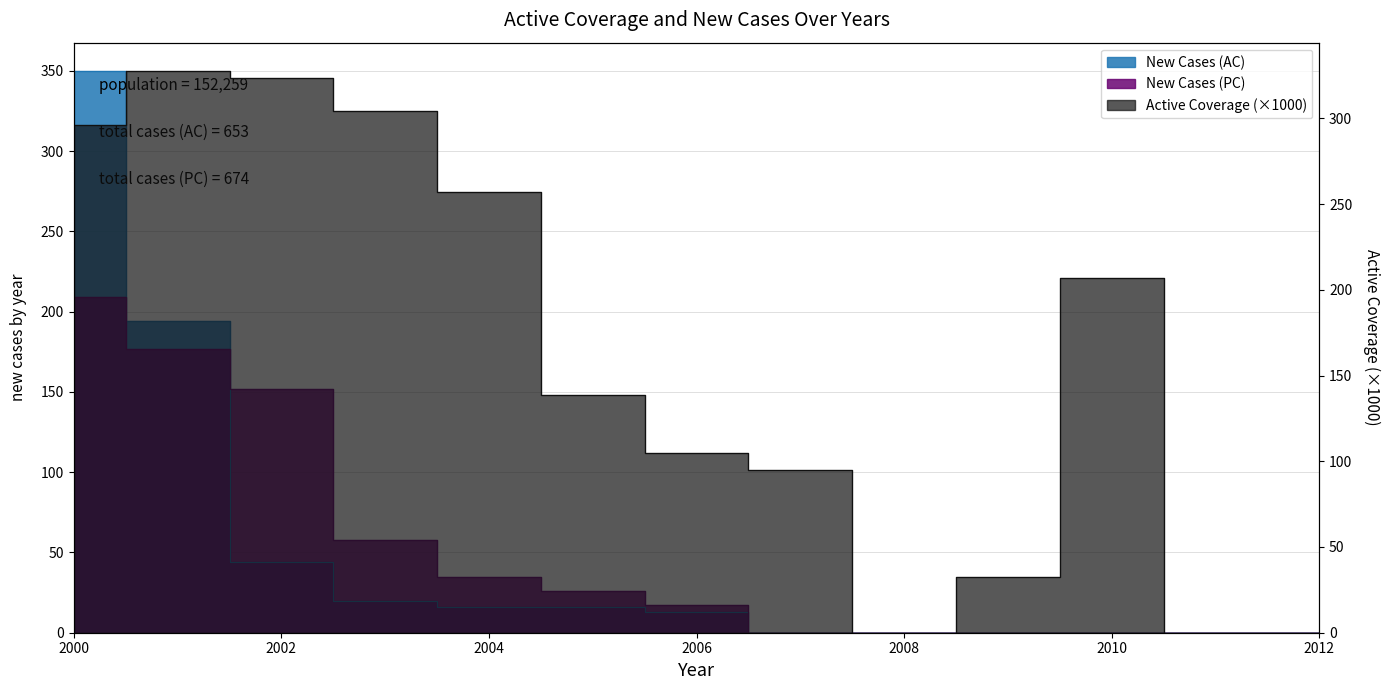

True or false: Active Coverage and New Cases (PC) cross at least once.

False